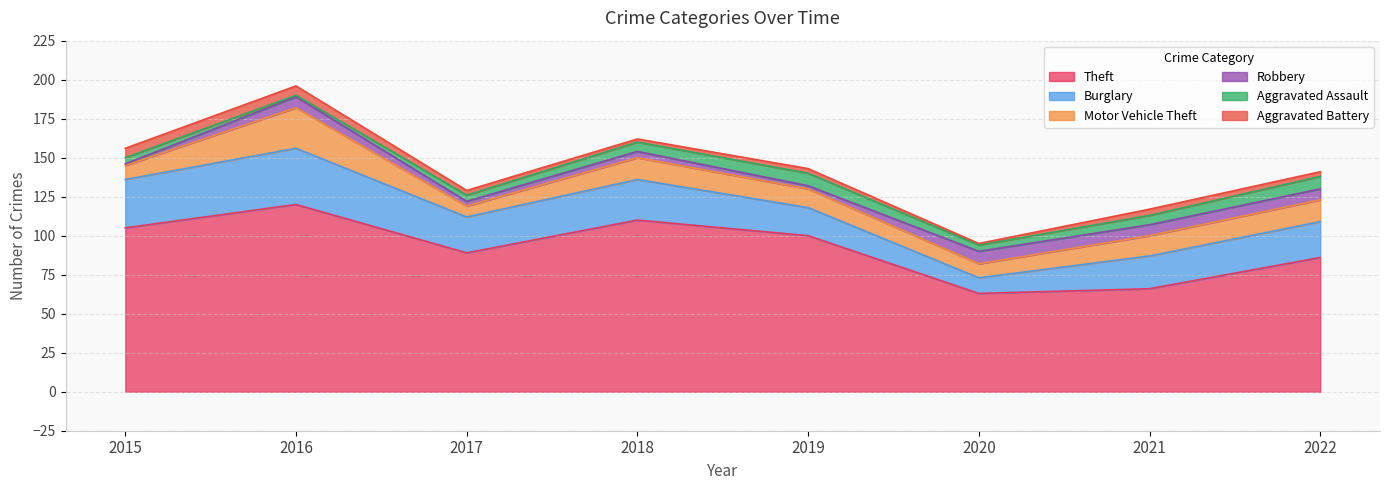

The value of Aggravated Assault at 2019 is 8. True or false?

True